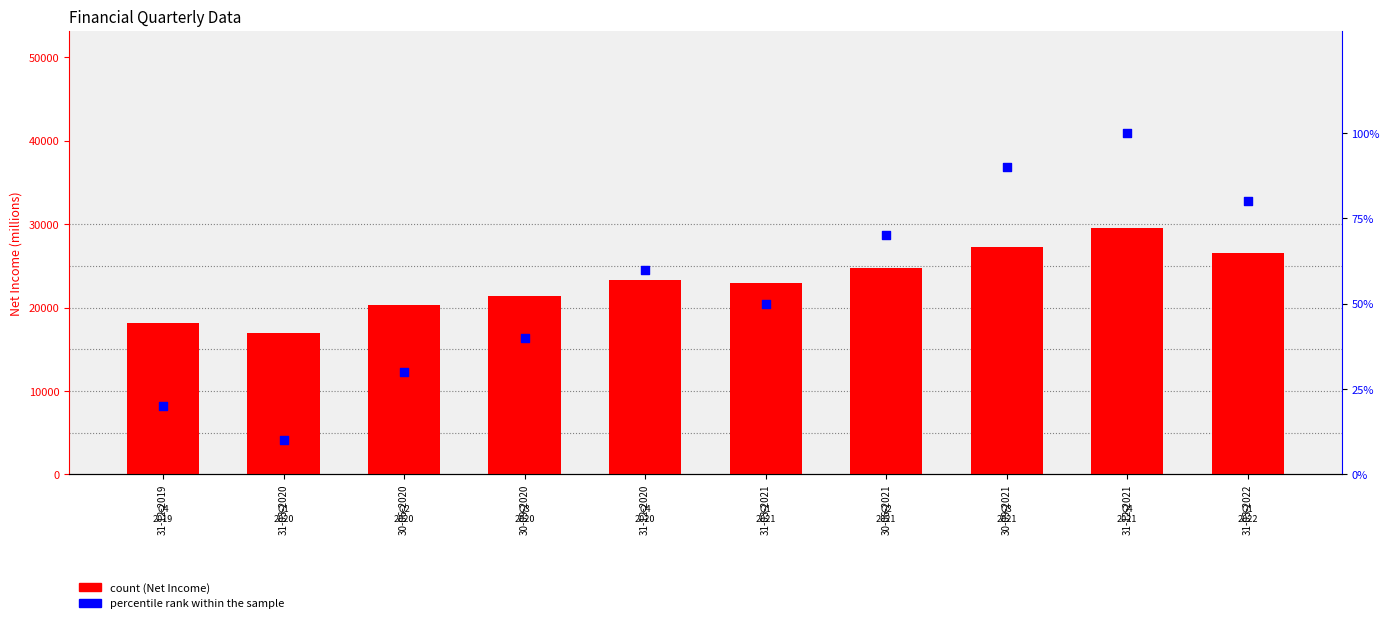

Which series contains the lowest Y value?

percentile rank within the sample